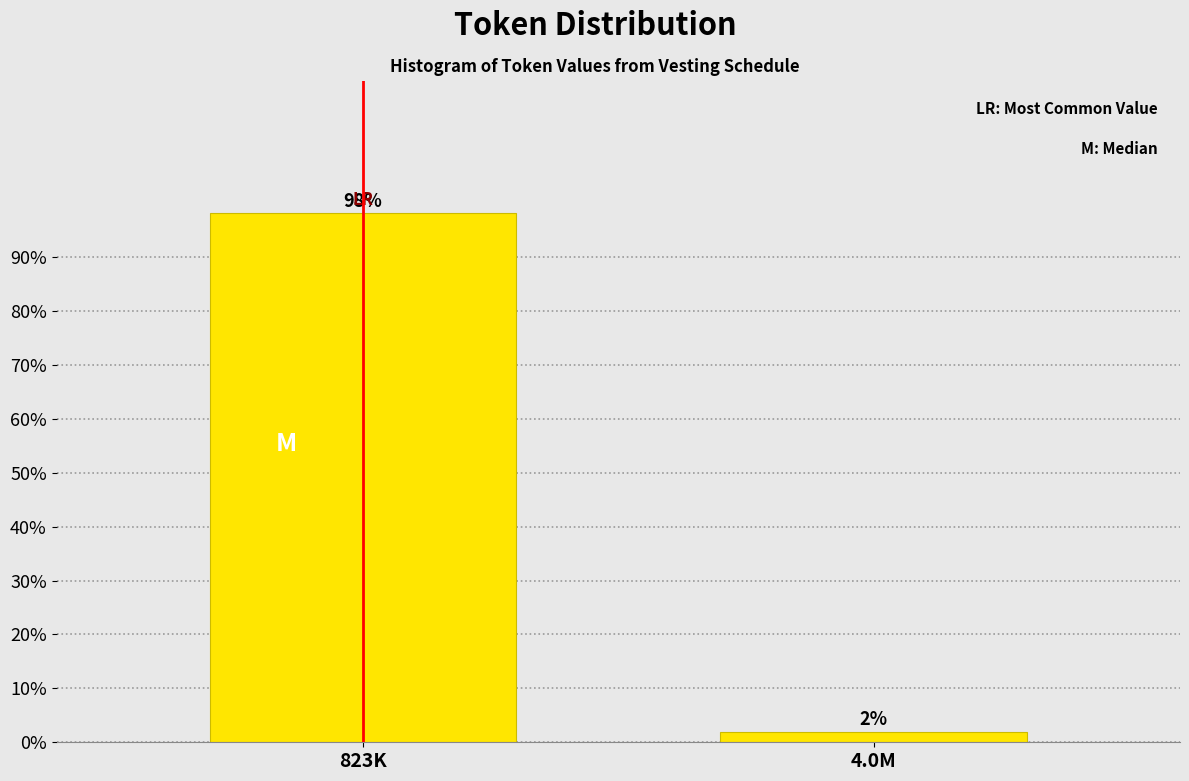

What is the greatest value displayed?

98.1